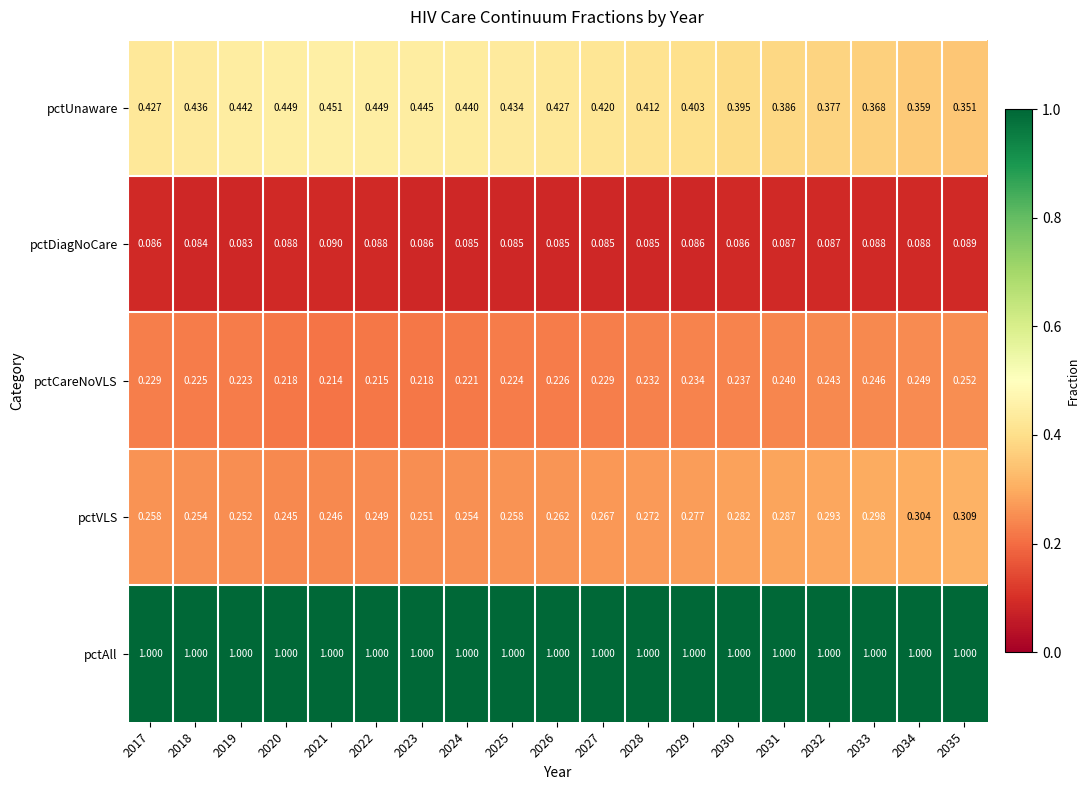

Which series has the largest total across all categories?

pctAll